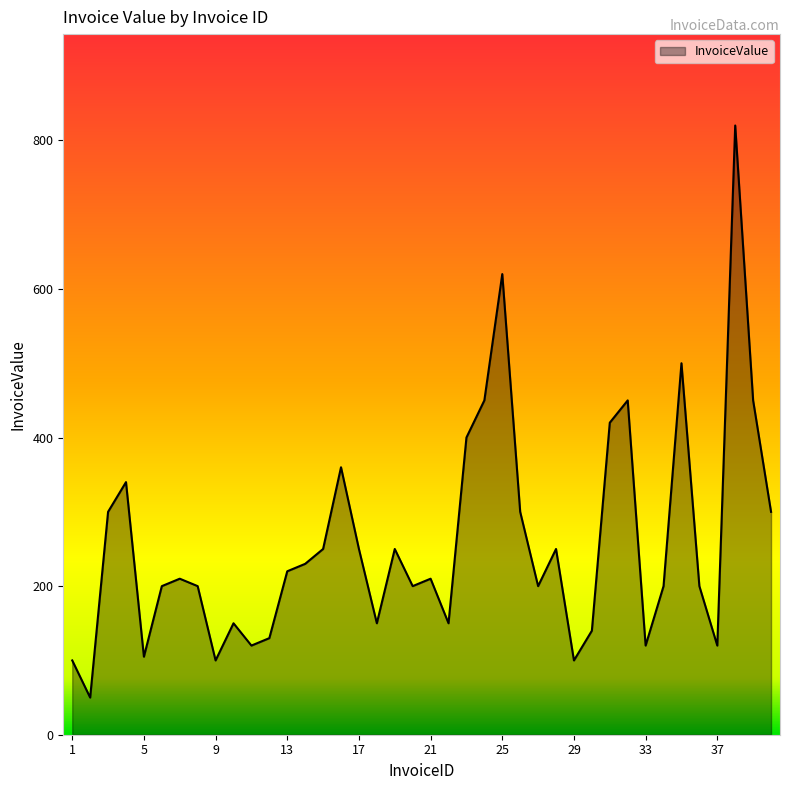

Does the chart have visible grid lines?

No